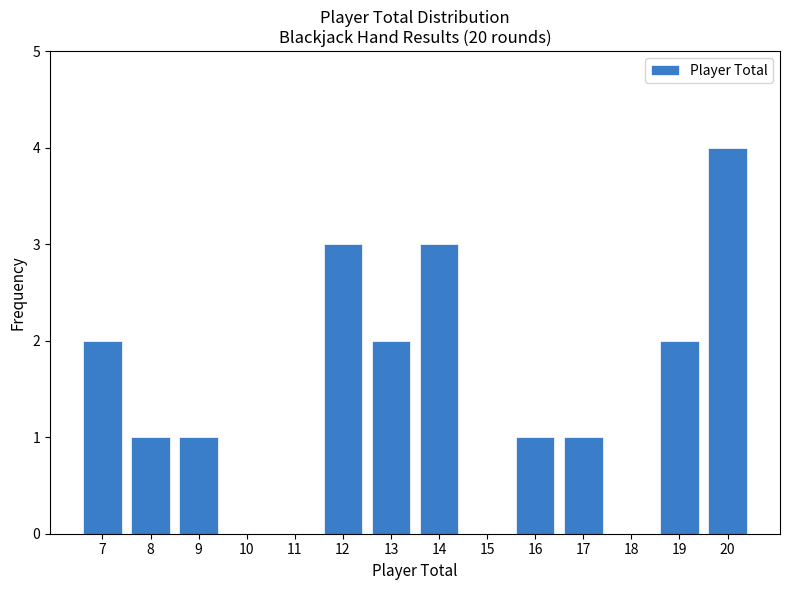

Reading right to left, list all the values displayed in this chart.

20=4	19=2	18=0	17=1	16=1	15=0	14=3	13=2	12=3	11=0	10=0	9=1	8=1	7=2